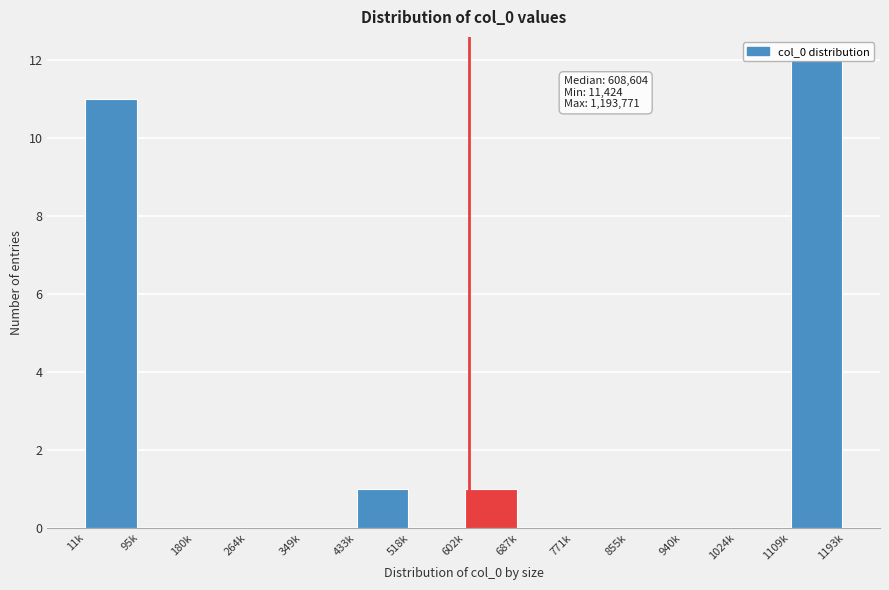

Is it true that the value at 95k is 0?

True